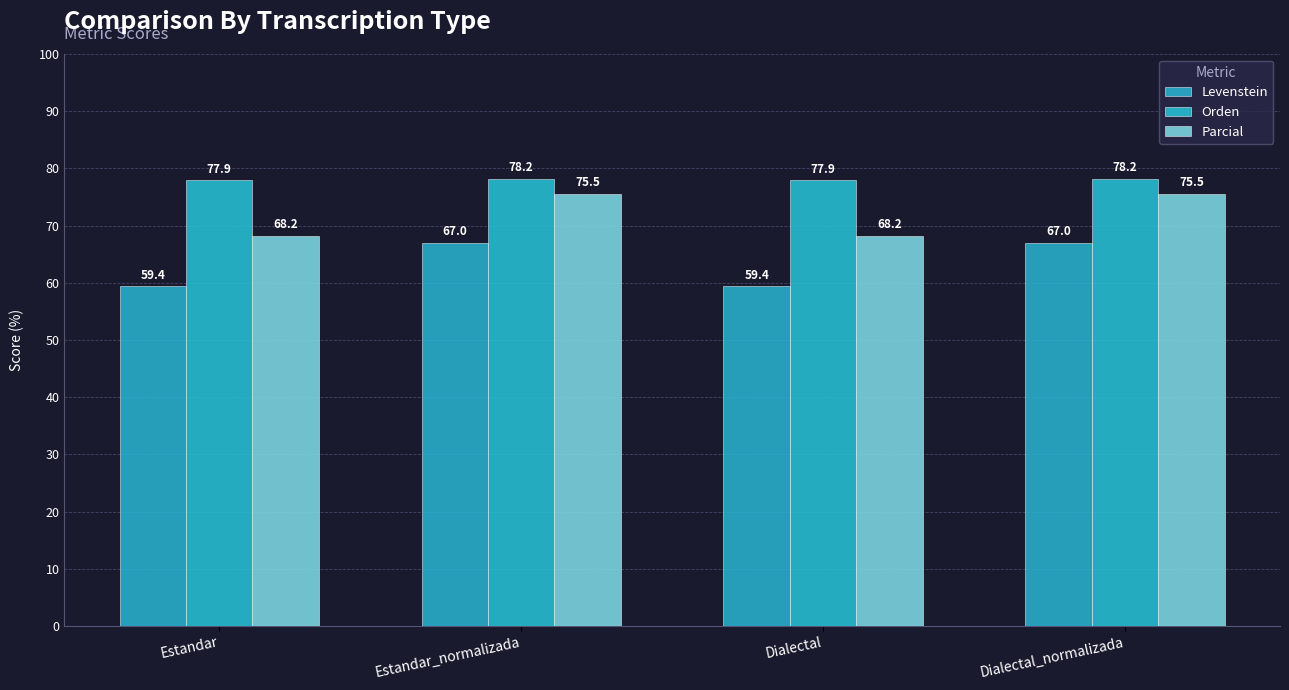

At which category is the sum across all series the highest?

Estandar_normalizada